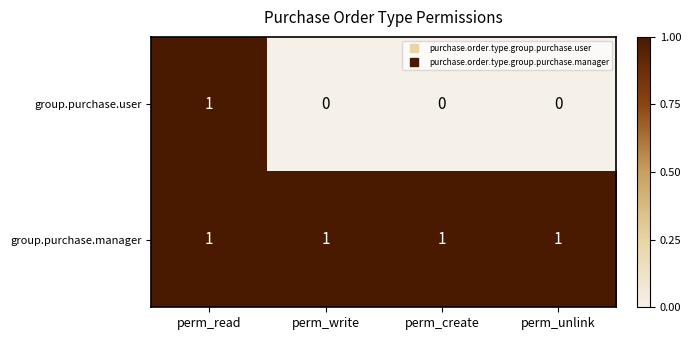

At which category is the sum across all series the highest?

perm_read